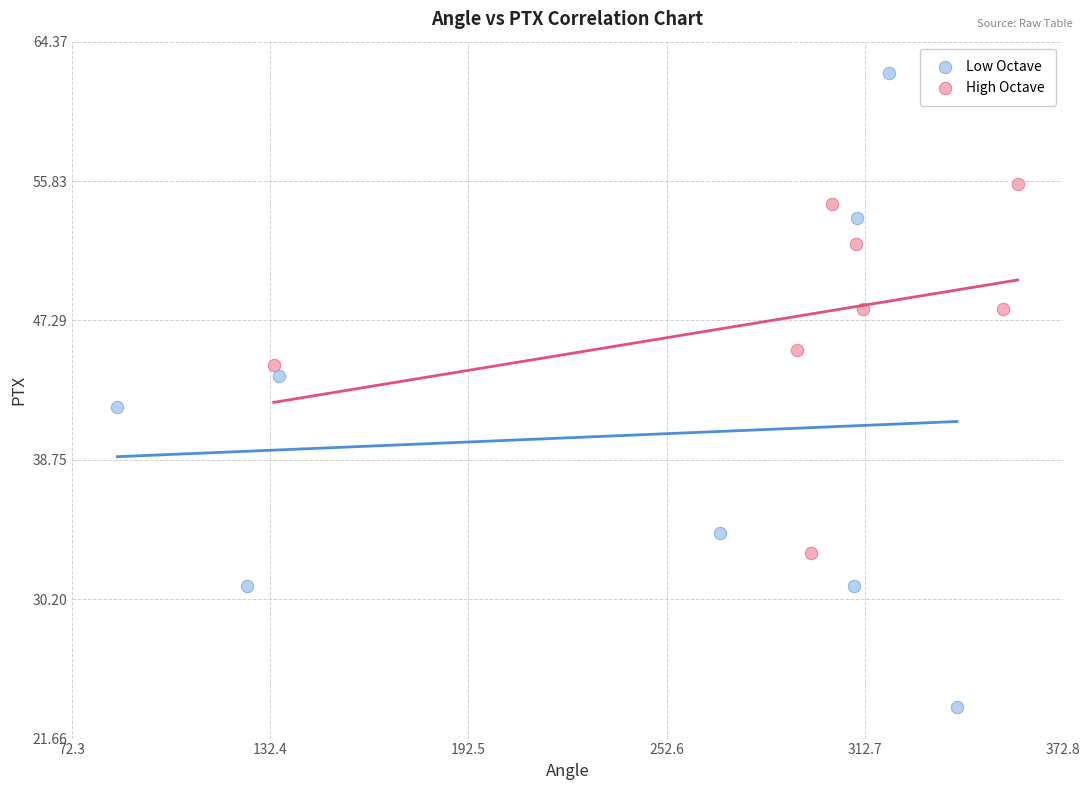

Which series has the largest Y range (max minus min)?

Low Octave